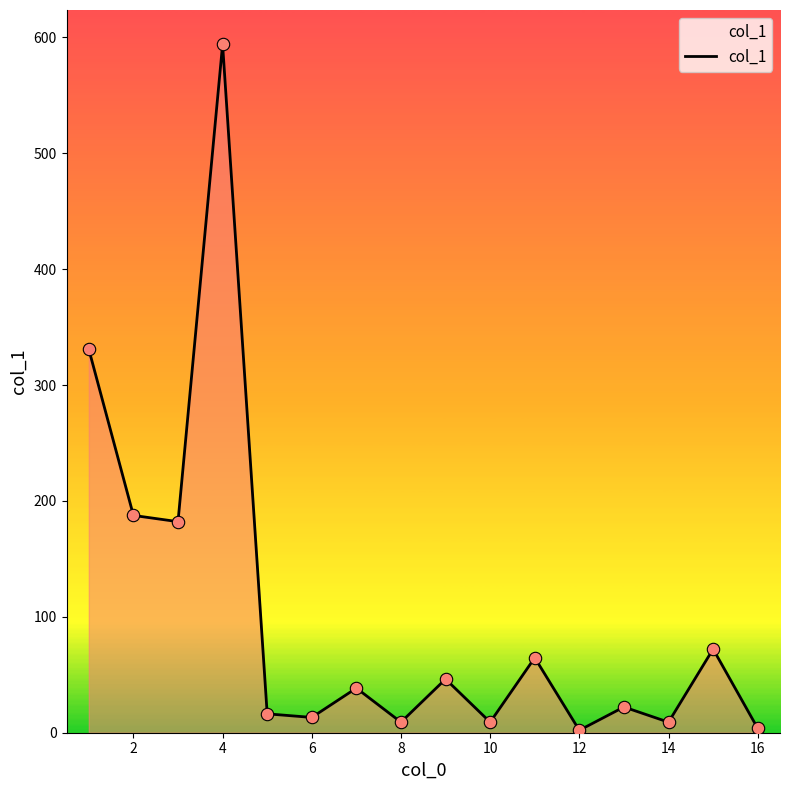

What is the greatest value displayed?

593.9